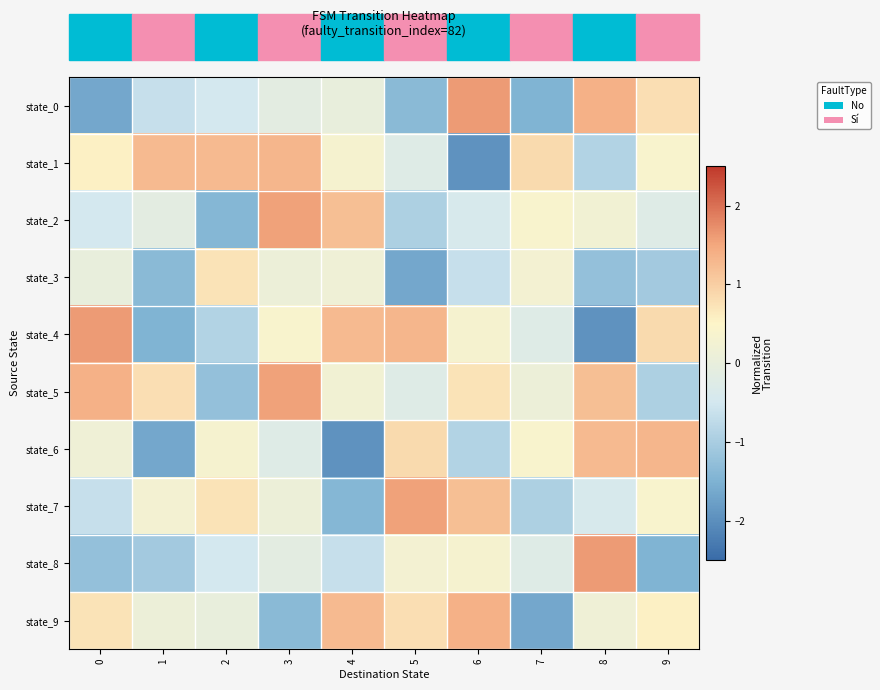

Rank the series by their maximum value, from lowest to highest.

state_3, state_1, state_6, state_9, state_2, state_5, state_7, state_0, state_4, state_8